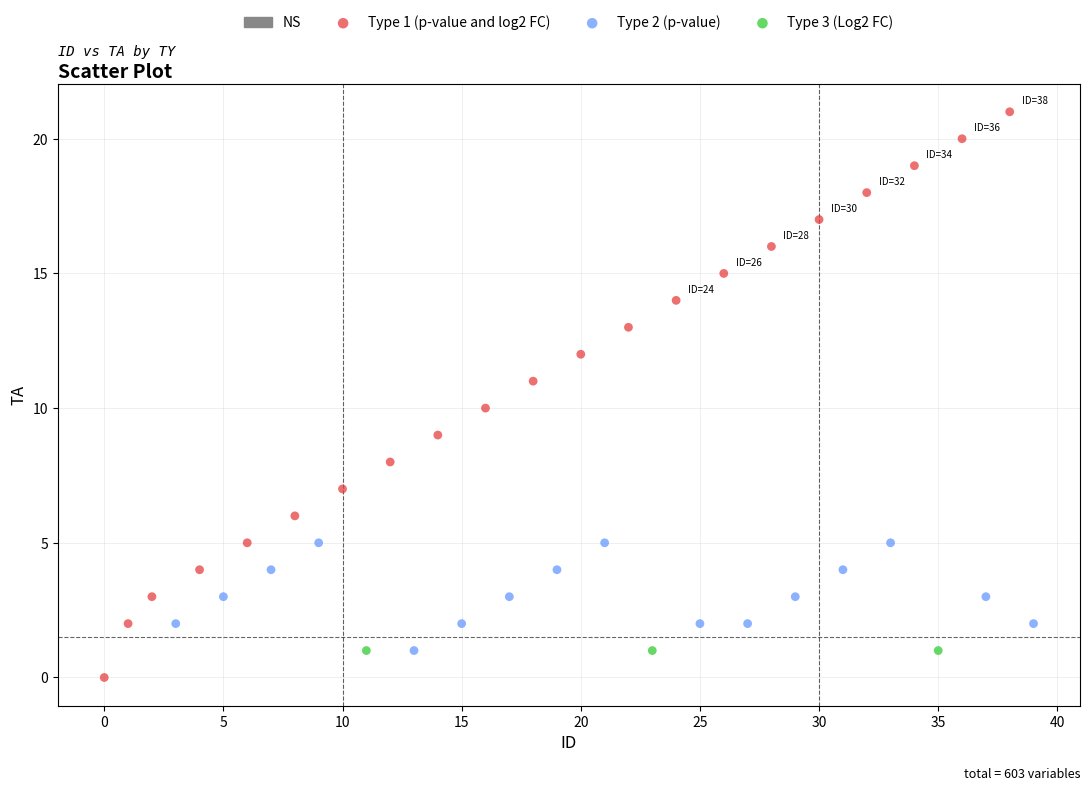

Which series reaches the minimum Y coordinate?

Type 1 (p-value and log2 FC)